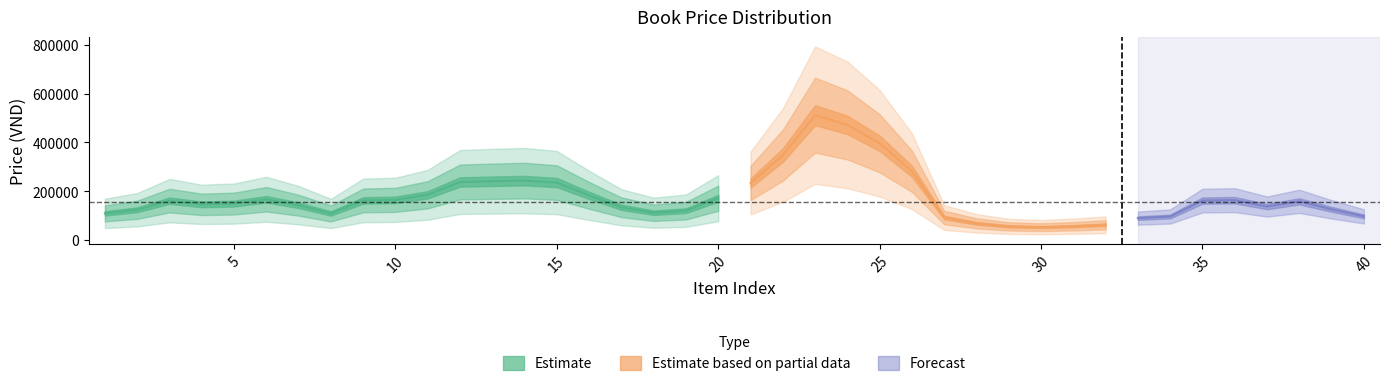

True or false: the data has more than 2 interior local peaks.

True